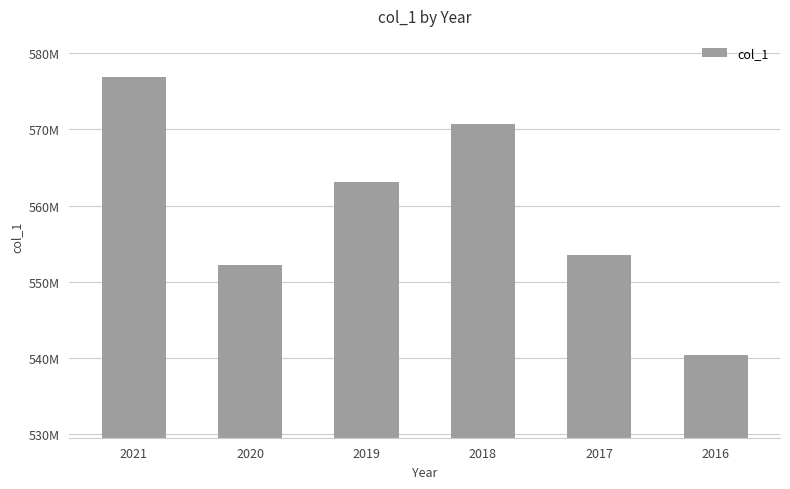

List the labels in order of value, largest first.

2021, 2018, 2019, 2017, 2020, 2016